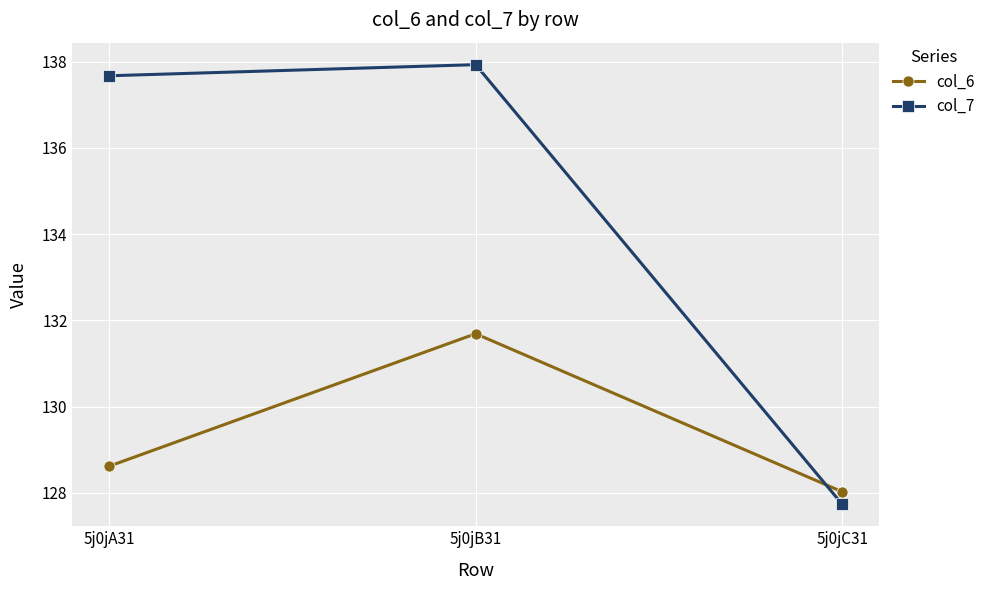

What is the label of the 3rd point from the right?

5j0jA31